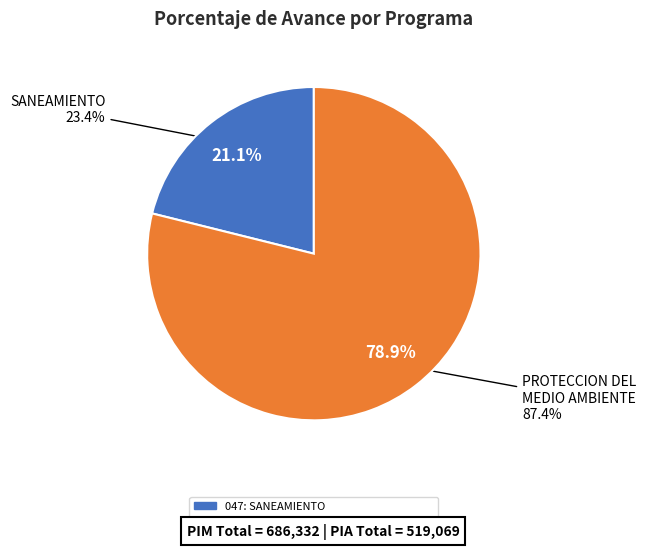

To the nearest percent, what percentage of the pie is 048: PROTECCION DEL MEDIO AMBIENTE?

79%